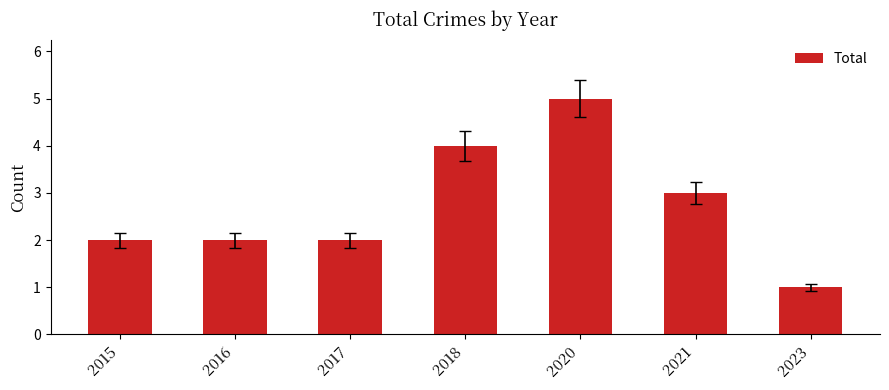

Between 2023 and 2017, which is larger?

2017